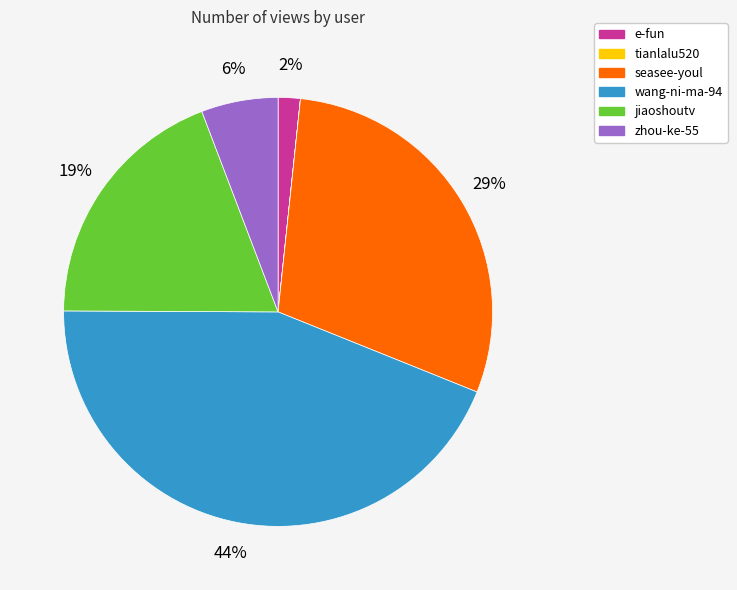

Which has a higher value, jiaoshoutv or zhou-ke-55?

jiaoshoutv